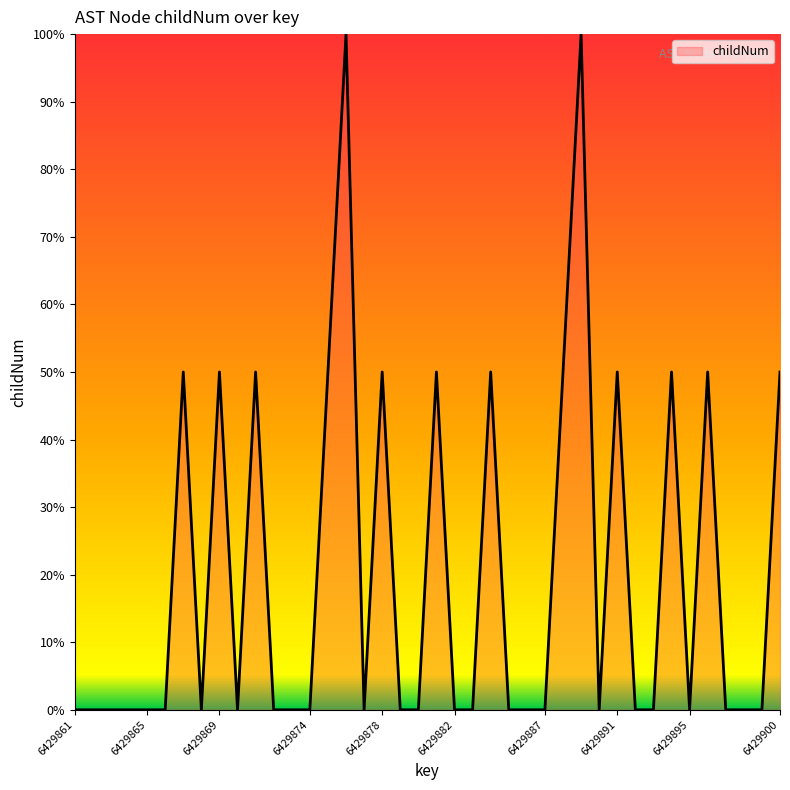

What is the difference between the maximum and minimum values?

100